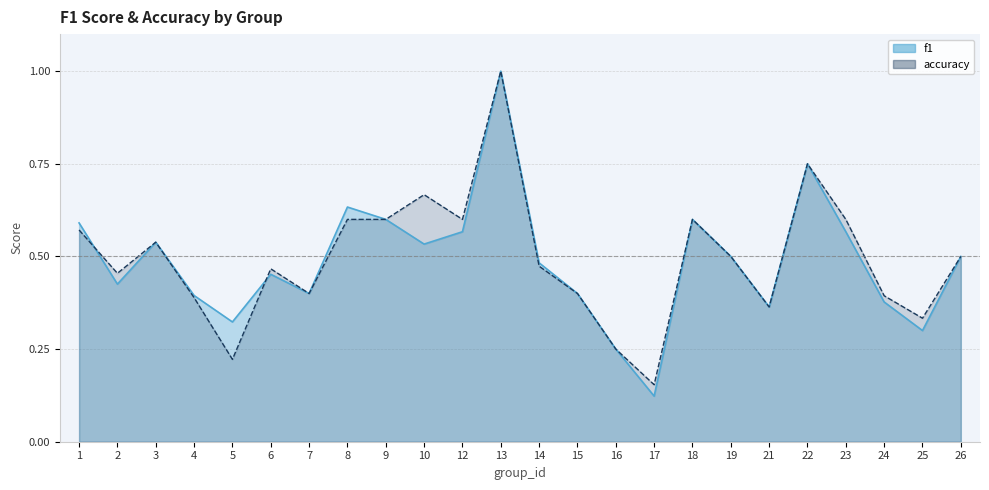

Which has a higher value, 25 or 17?

25